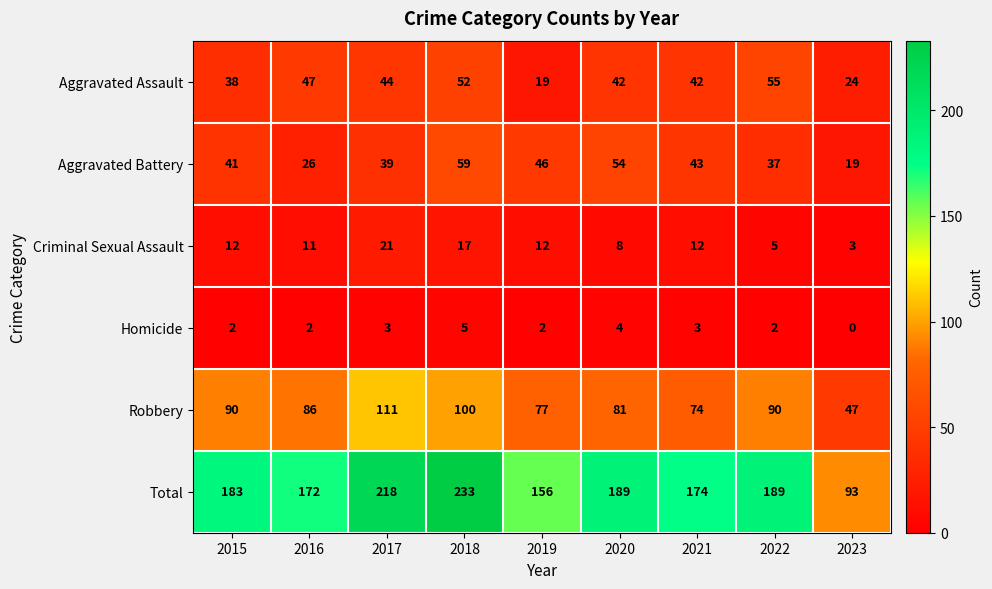

At which label does Robbery first exceed 86?

2015